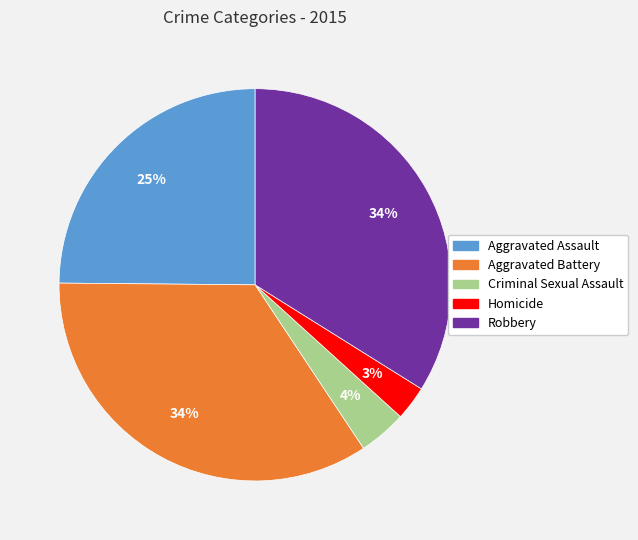

What percentage is the Robbery slice, to the nearest percent?

34%